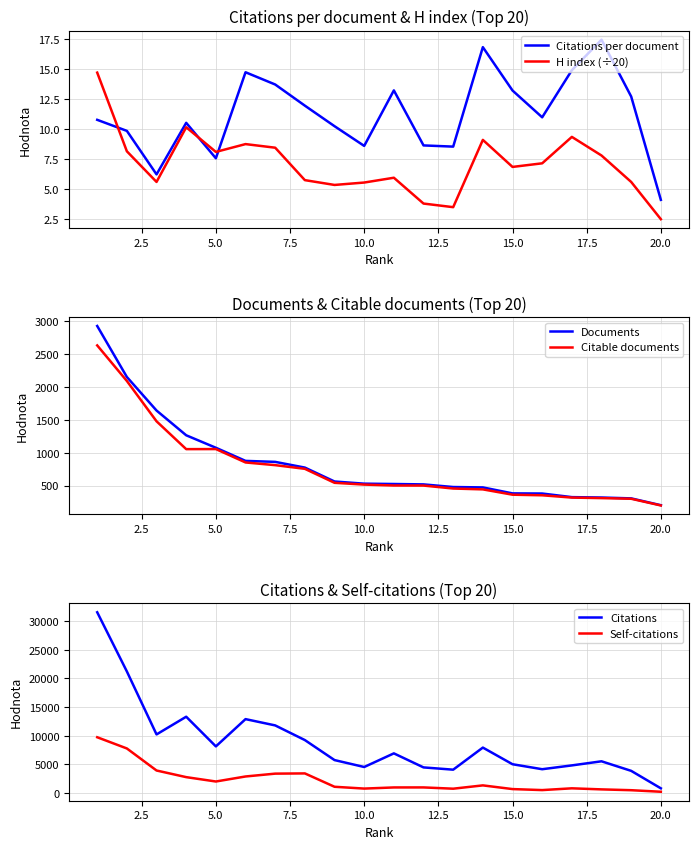

True or false: H index (÷20) and Citable documents cross at least once.

False